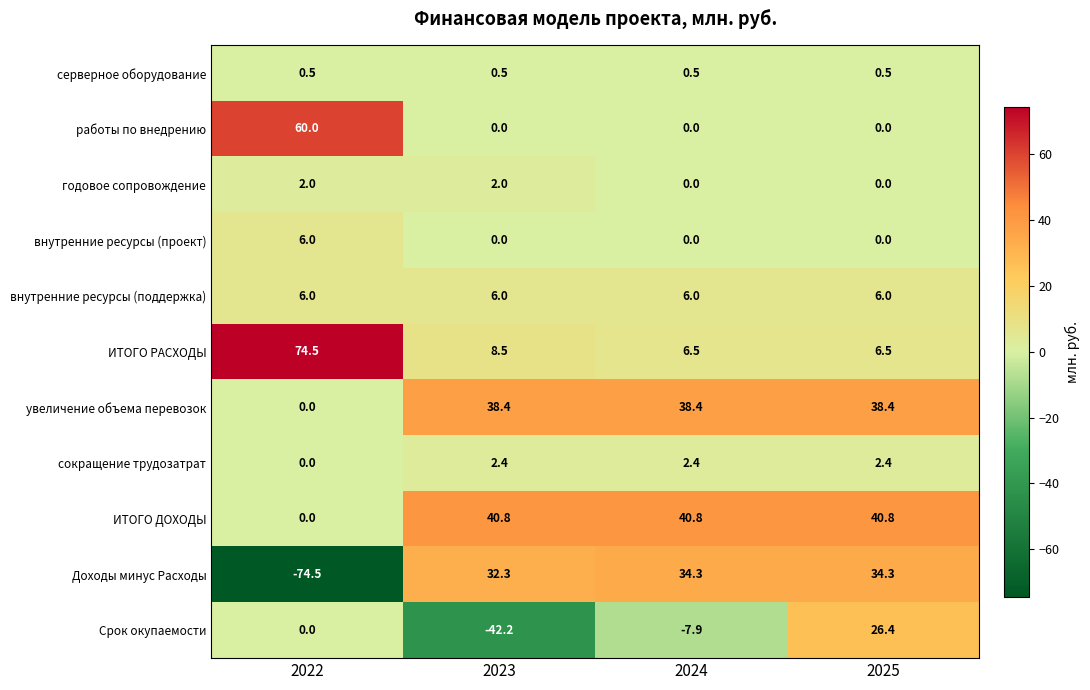

At which label does внутренние ресурсы (проект) reach its peak?

2022